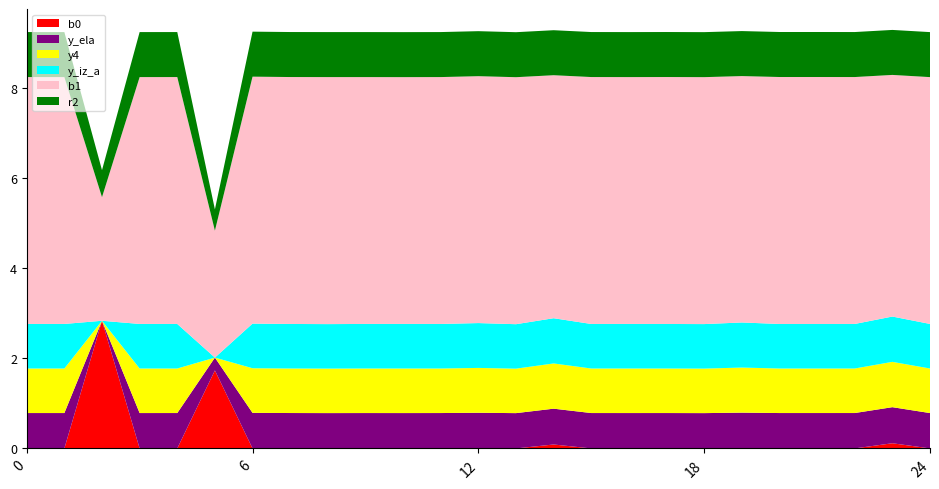

Reading right to left, transcribe all the data shown in this chart.

r2: 24=1.0	23=1.0	22=1.0	21=1.0	20=1.0	19=1.0	18=1.0	17=1.0	16=1.0	15=1.0	14=1.0	13=1.0	12=1.0	11=1.0	10=1.0	9=1.0	8=1.0	7=1.0	6=1.0	5=0.5	4=1.0	3=1.0	2=0.6	1=1.0	0=1.0
b1: 24=5.5	23=5.4	22=5.5	21=5.5	20=5.5	19=5.5	18=5.5	17=5.5	16=5.5	15=5.5	14=5.4	13=5.5	12=5.5	11=5.5	10=5.5	9=5.5	8=5.5	7=5.5	6=5.5	5=2.8	4=5.5	3=5.5	2=2.7	1=5.5	0=5.5
y_ela: 24=0.8	23=0.8	22=0.8	21=0.8	20=0.8	19=0.8	18=0.8	17=0.8	16=0.8	15=0.8	14=0.8	13=0.8	12=0.8	11=0.8	10=0.8	9=0.8	8=0.8	7=0.8	6=0.8	5=0.3	4=0.8	3=0.8	2=0.0	1=0.8	0=0.8
y4: 24=1.0	23=1.0	22=1.0	21=1.0	20=1.0	19=1.0	18=1.0	17=1.0	16=1.0	15=1.0	14=1.0	13=1.0	12=1.0	11=1.0	10=1.0	9=1.0	8=1.0	7=1.0	6=1.0	5=0.0	4=1.0	3=1.0	2=0.0	1=1.0	0=1.0
y_iz_a: 24=1.0	23=1.0	22=1.0	21=1.0	20=1.0	19=1.0	18=1.0	17=1.0	16=1.0	15=1.0	14=1.0	13=1.0	12=1.0	11=1.0	10=1.0	9=1.0	8=1.0	7=1.0	6=1.0	5=0.0	4=1.0	3=1.0	2=0.0	1=1.0	0=1.0
b0: 24=0.0	23=0.1	22=0.0	21=0.0	20=0.0	19=0.0	18=0.0	17=0.0	16=0.0	15=0.0	14=0.1	13=0.0	12=0.0	11=0.0	10=0.0	9=0.0	8=0.0	7=0.0	6=0.0	5=1.7	4=0.0	3=0.0	2=2.8	1=0.0	0=0.0